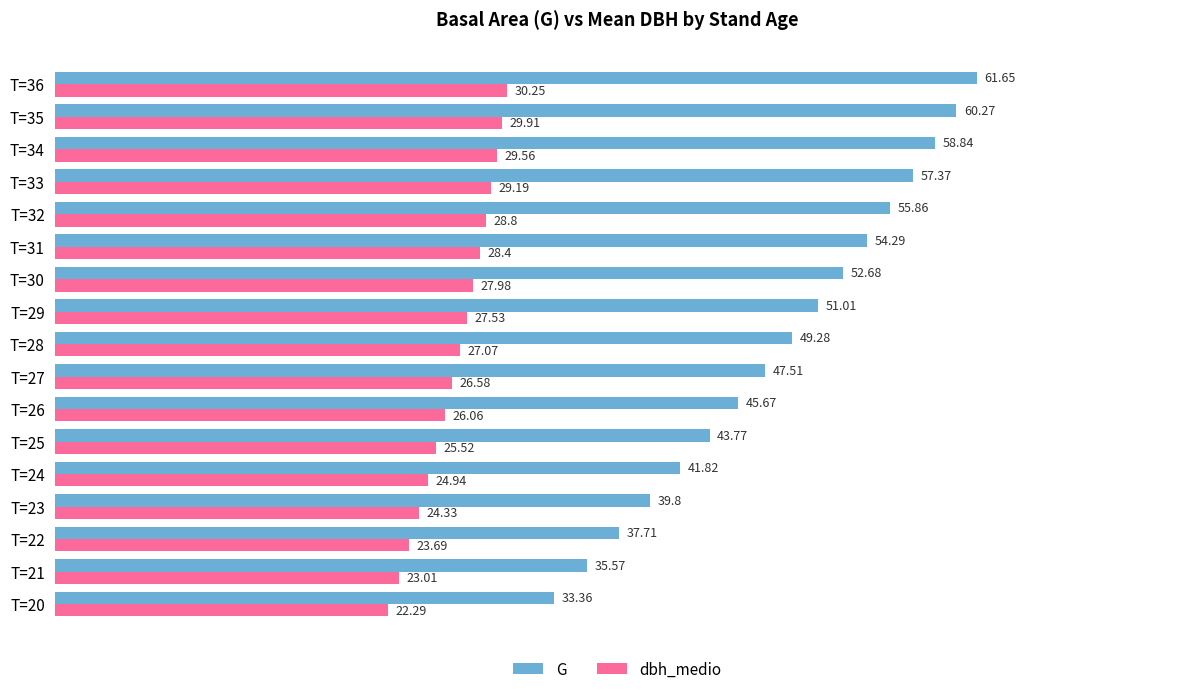

What is the average value of the G series?

48.6